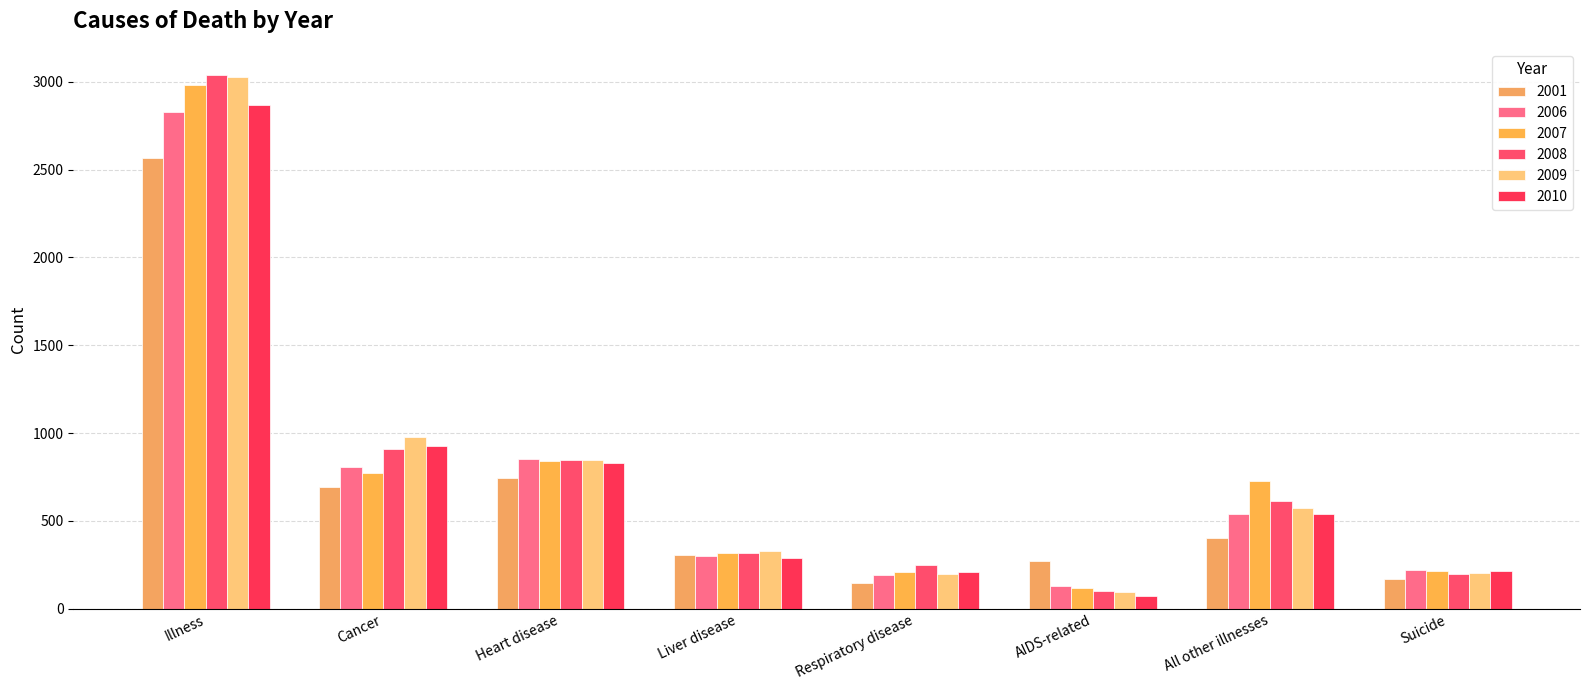

What is the highest value of the 2001 series?

2567